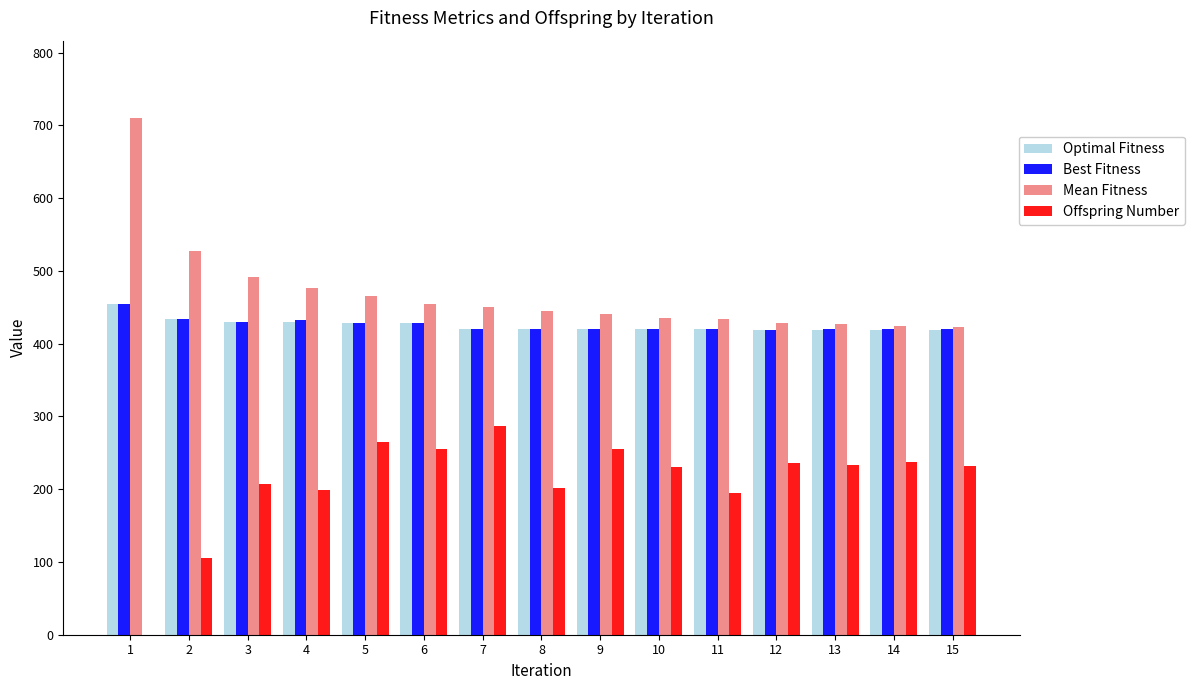

The value of Optimal Fitness at 13 is 419.0. True or false?

True